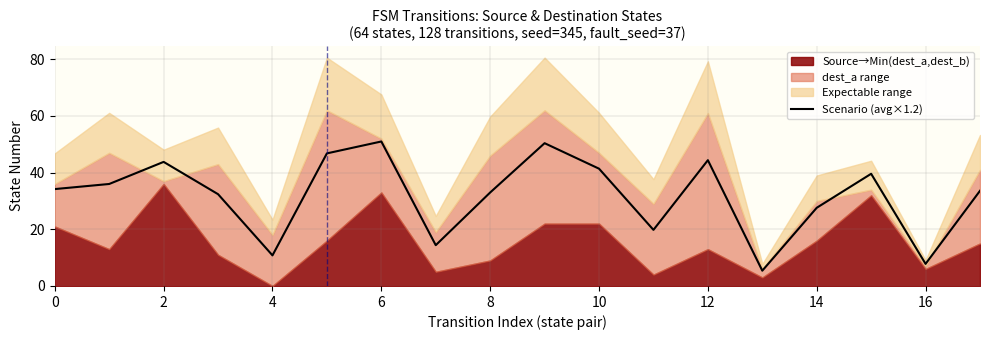

How many lines are shown in the chart?

1